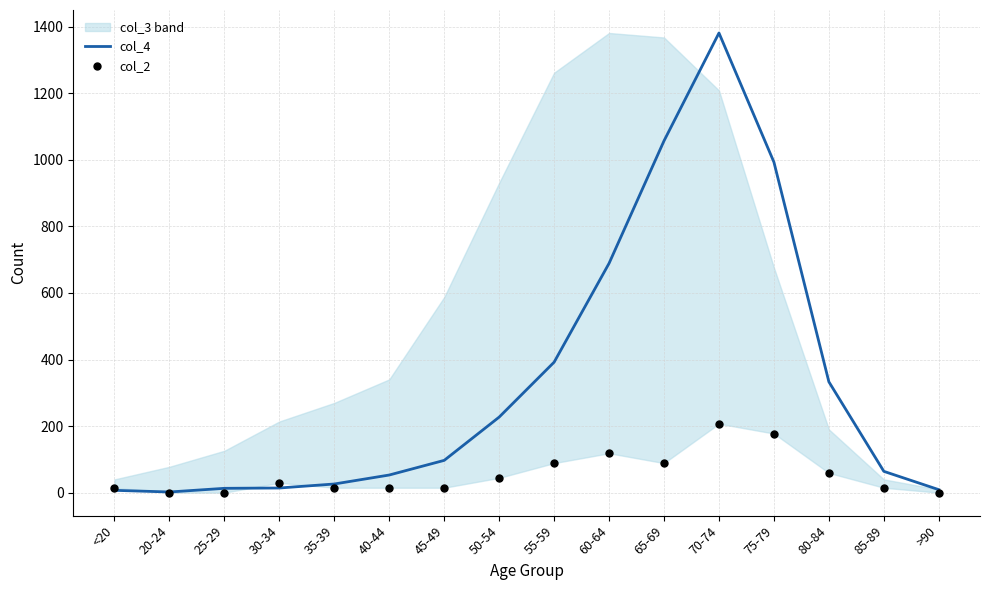

Which series reaches the maximum Y coordinate?

col_4